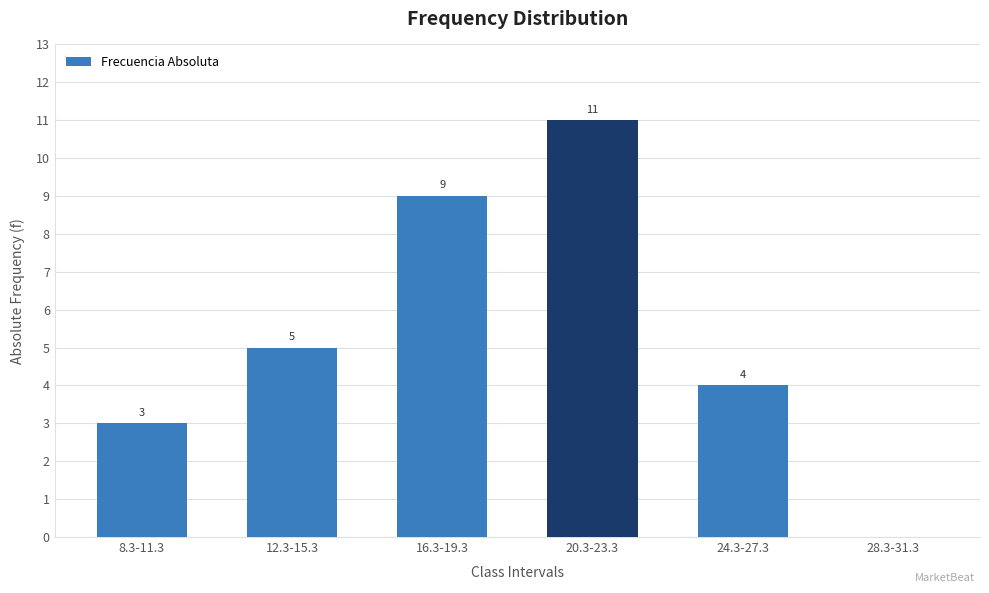

Reading left to right, what are all the values shown in this chart?

8.3-11.3=3	12.3-15.3=5	16.3-19.3=9	20.3-23.3=11	24.3-27.3=4	28.3-31.3=0